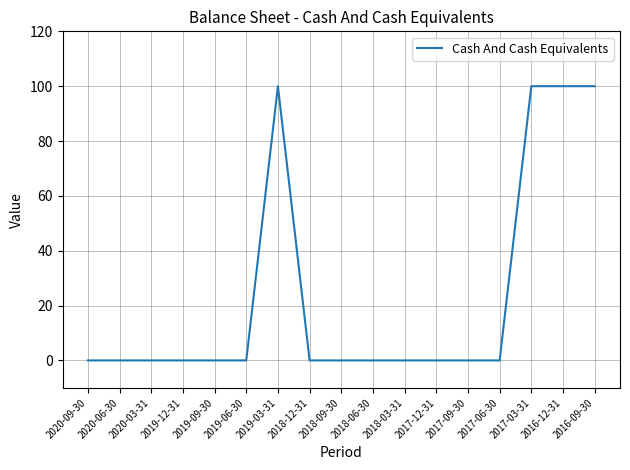

Between 2016-09-30 and 2017-12-31, which is larger?

2016-09-30